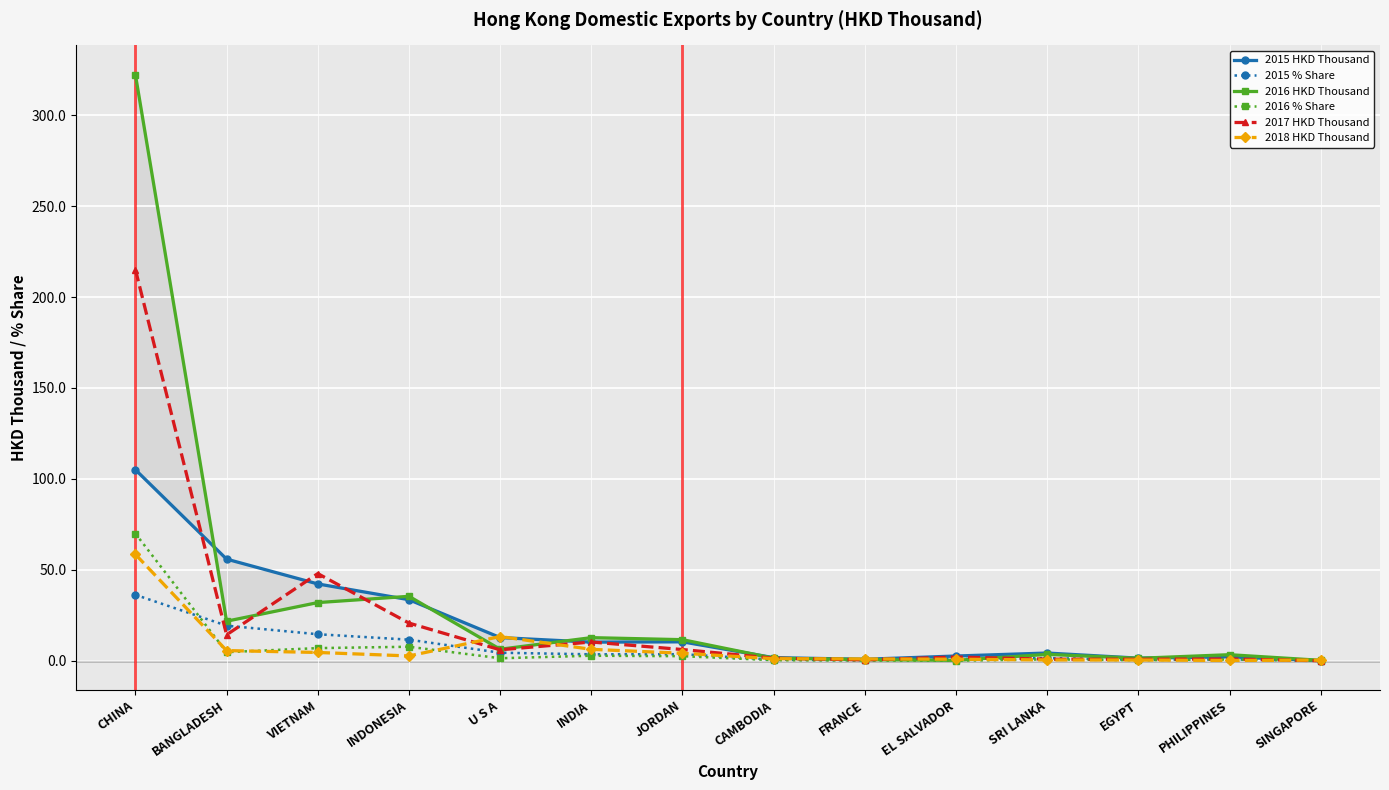

At which category does the chart reach its peak across all series?

CHINA